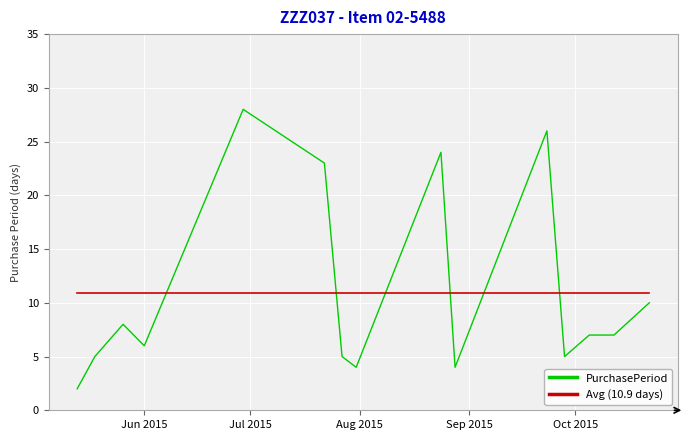

What is the minimum value shown in the chart?

2.0